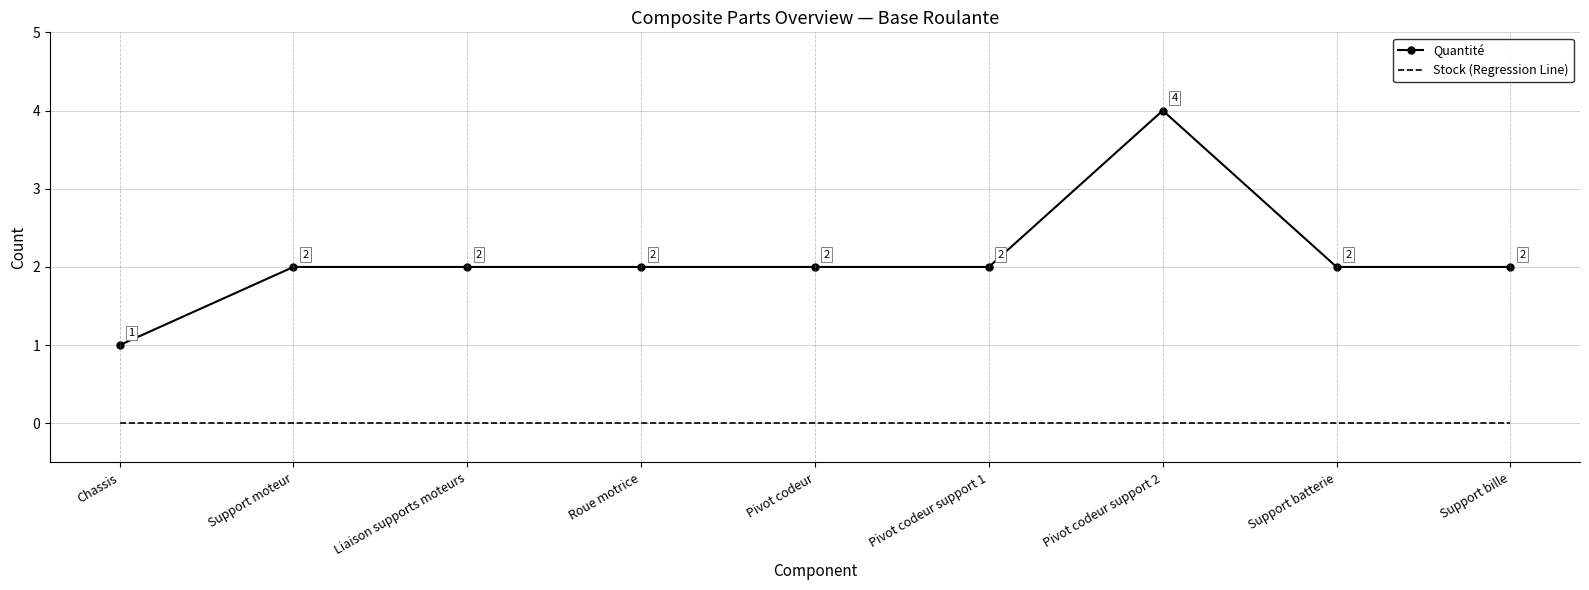

Reading left to right, list all the values displayed in this chart.

Quantité: 1	2	2	2	2	2	4	2	2
Stock (Regression Line): 0	0	0	0	0	0	0	0	0